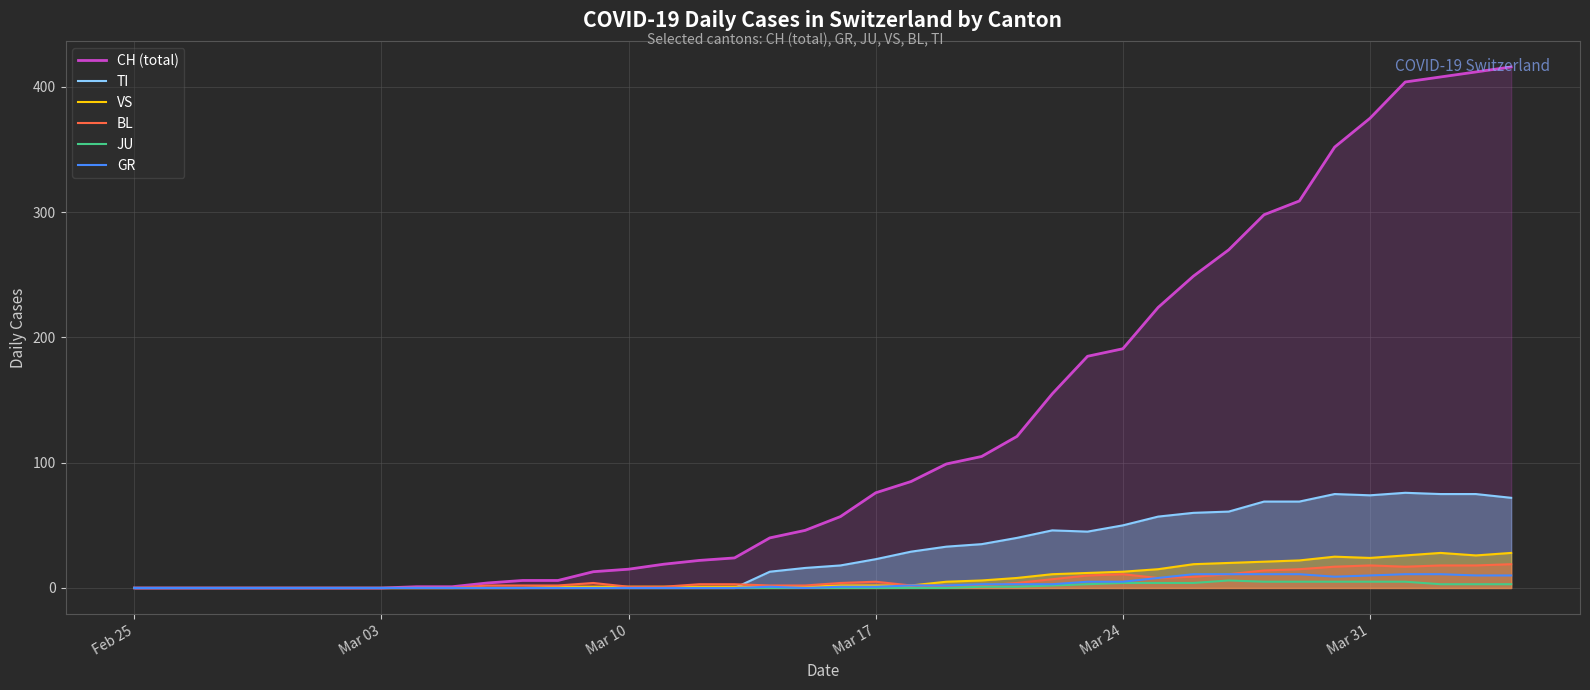

Which series has the largest total across all categories?

CH (total)